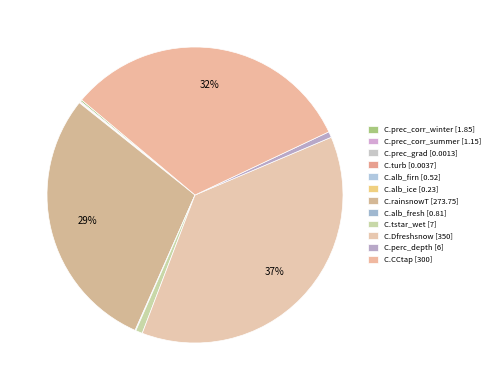

To the nearest percent, what is the difference between the C.tstar_wet and C.CCtap slice percentages?

31%